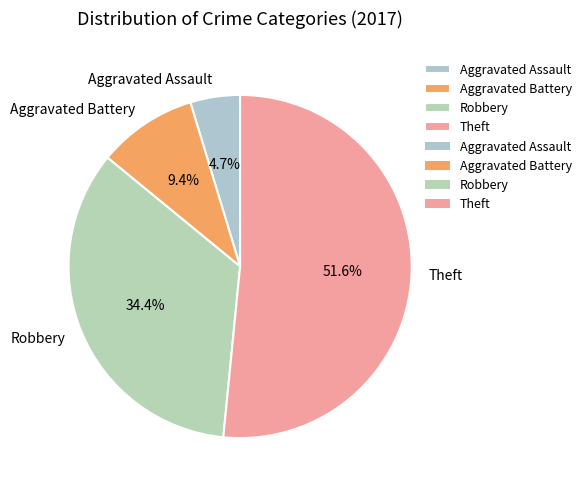

Rank the categories by value from highest to lowest.

Theft, Robbery, Aggravated Battery, Aggravated Assault